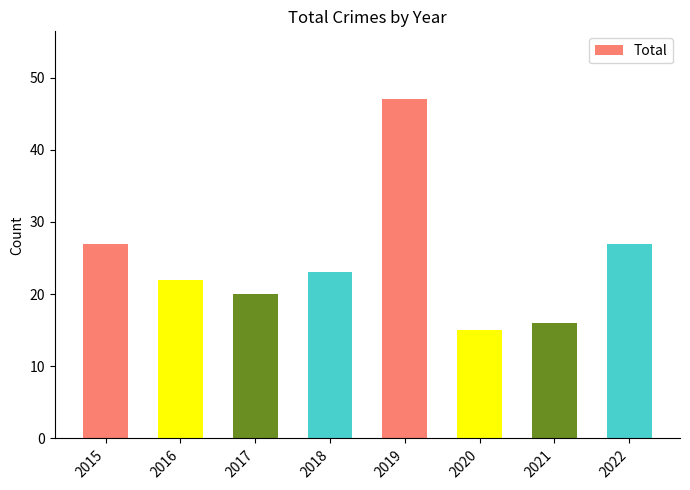

At which label does the data first exceed 23?

2015